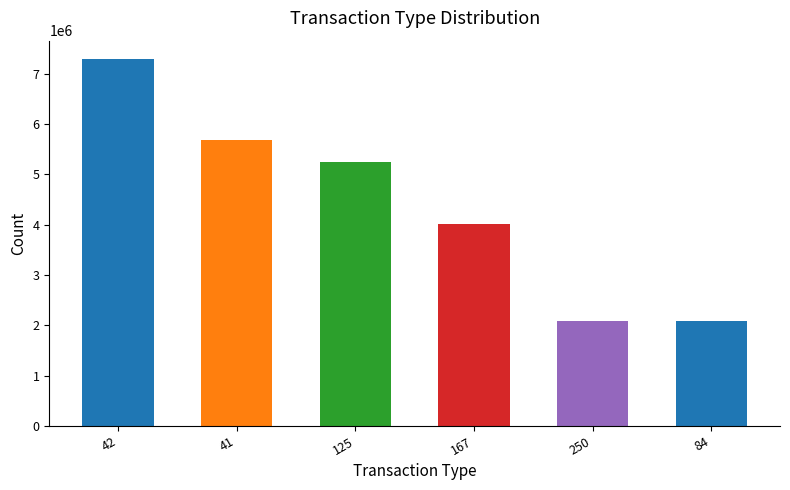

What is the label of the 1st bar from the right?

84